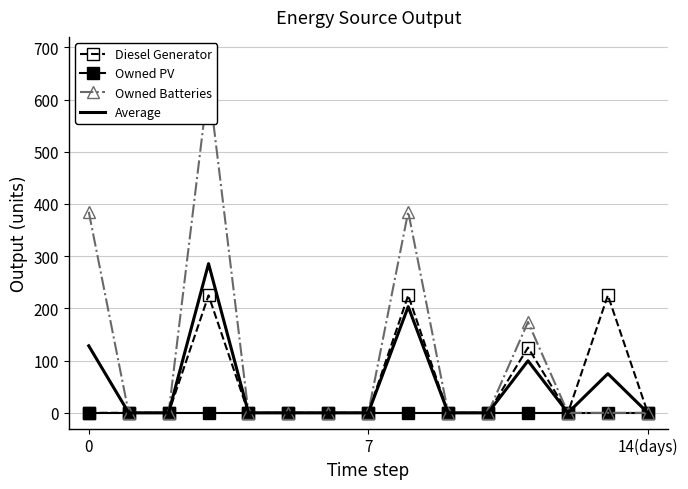

At how many categories does at least one series exceed 266?

3